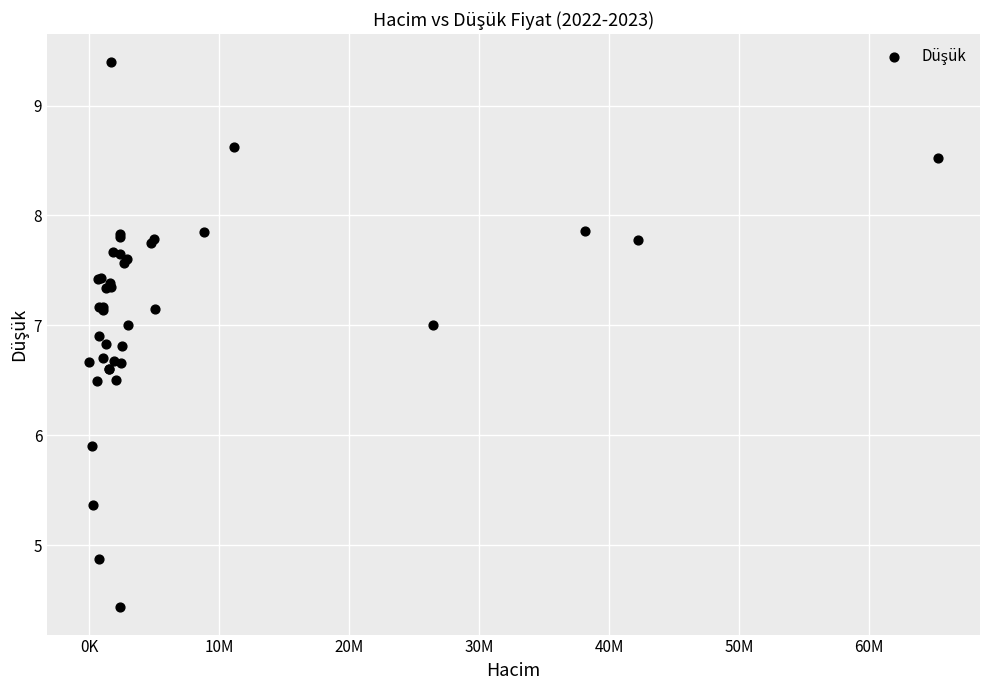

What Y value in the scatter plot is closest to 6?

5.9